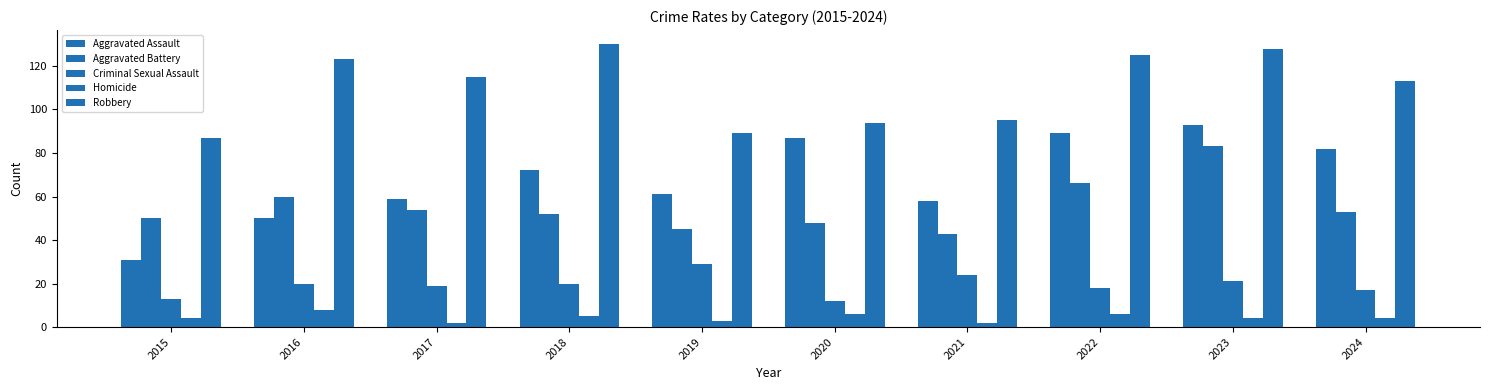

Reading left to right, list all the values displayed in this chart.

Aggravated Assault: 31	50	59	72	61	87	58	89	93	82
Aggravated Battery: 50	60	54	52	45	48	43	66	83	53
Criminal Sexual Assault: 13	20	19	20	29	12	24	18	21	17
Homicide: 4	8	2	5	3	6	2	6	4	4
Robbery: 87	123	115	130	89	94	95	125	128	113